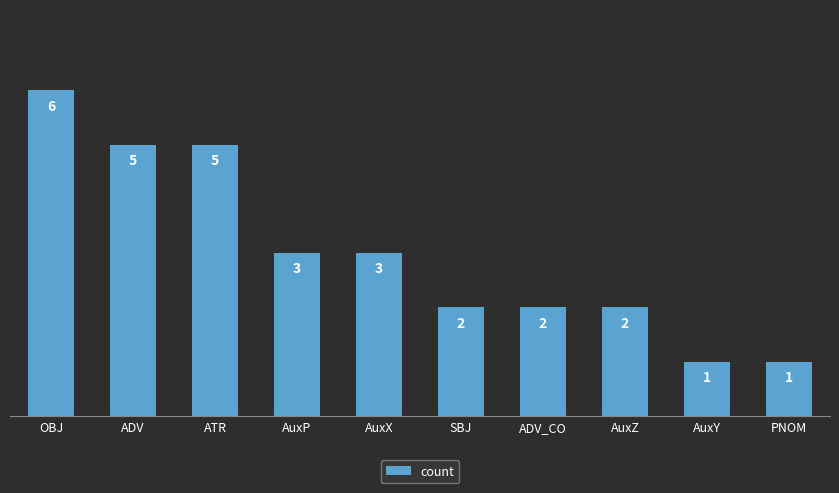

Which category has the highest value across all series?

OBJ